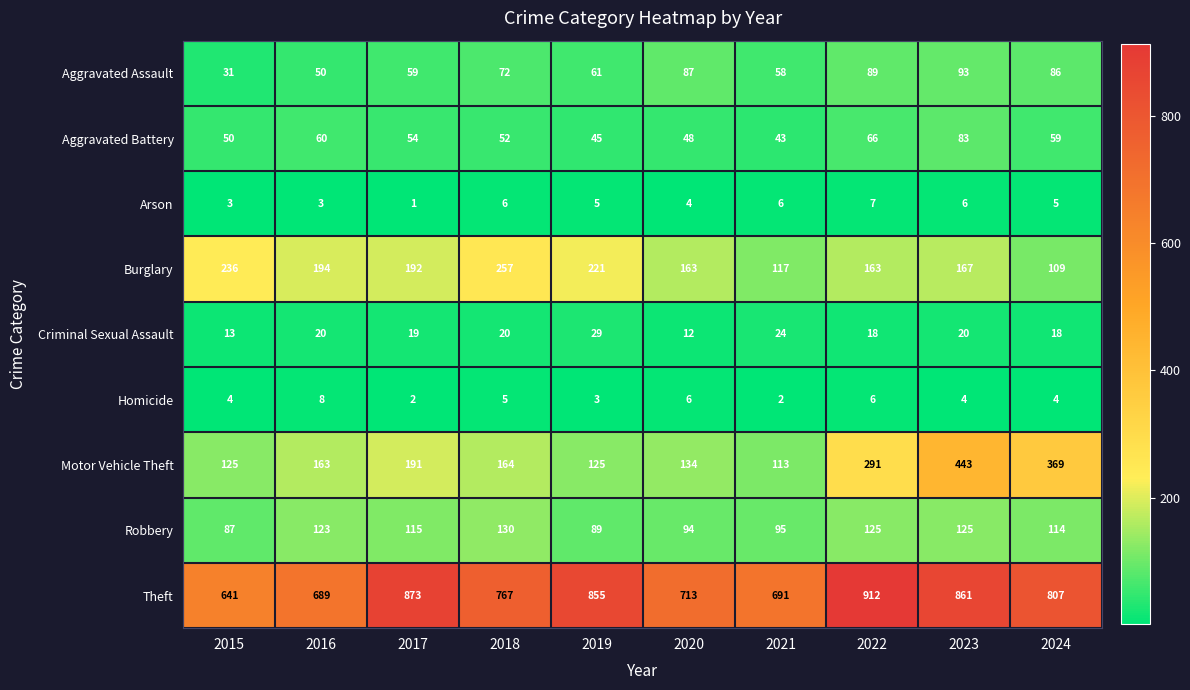

Between 2015 and 2018, which series saw the biggest shift?

Theft